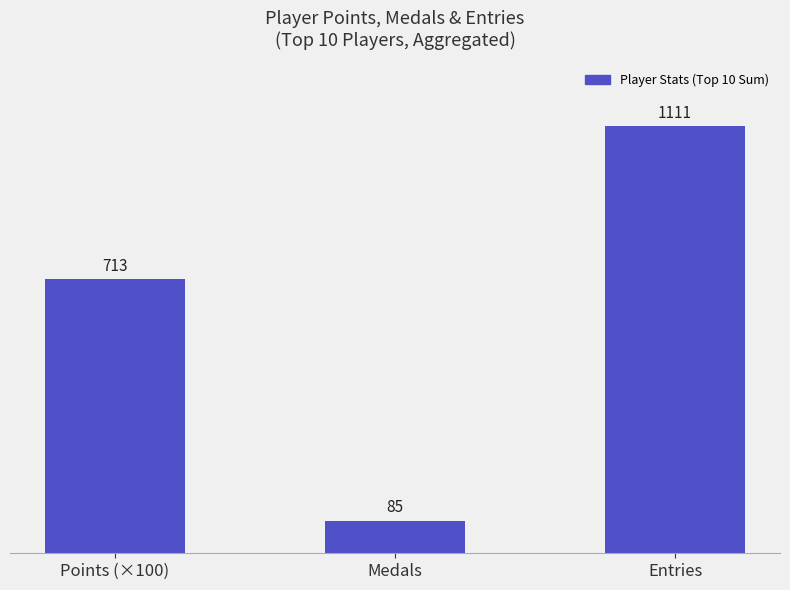

How many values exceed 712?

2